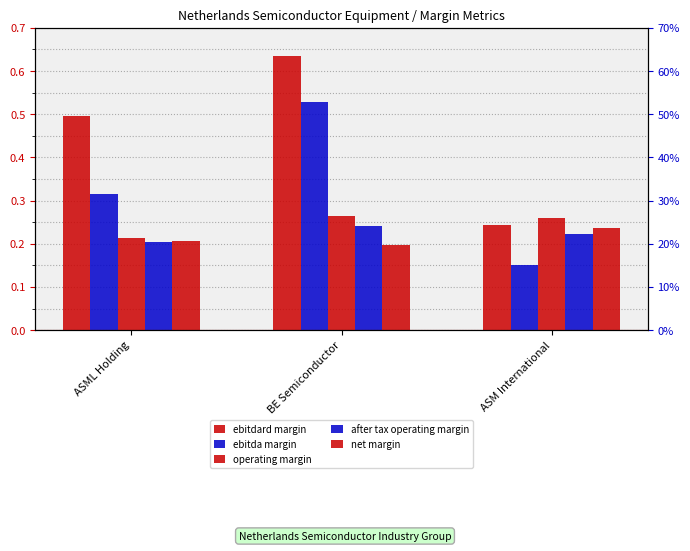

Does the chart contain stacked bars?

No